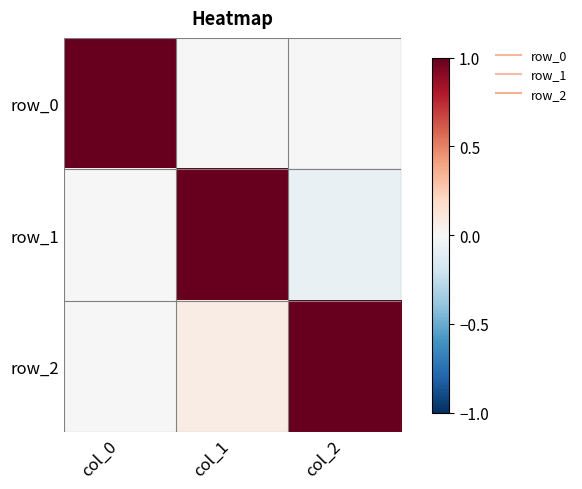

At which label does row_0 first exceed 0?

col_0